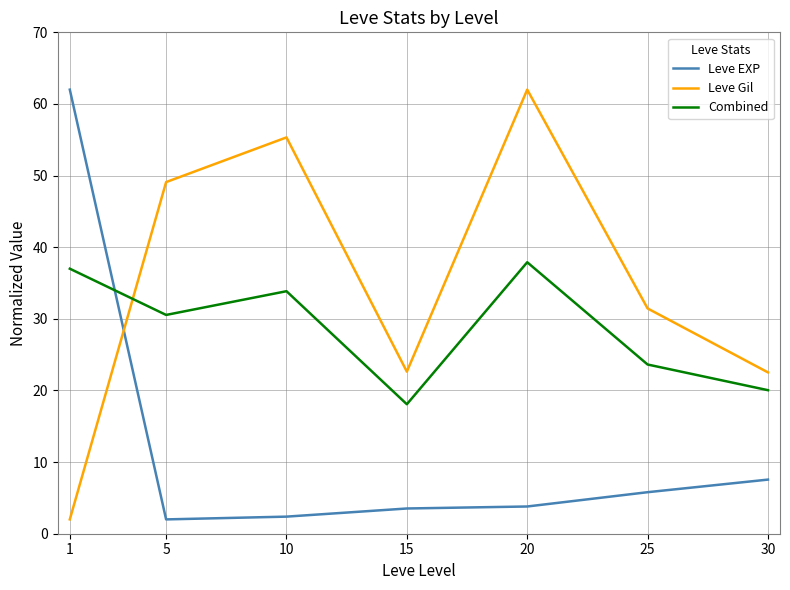

In Leve Gil, how many points are higher than both neighbors (excluding endpoints)?

2